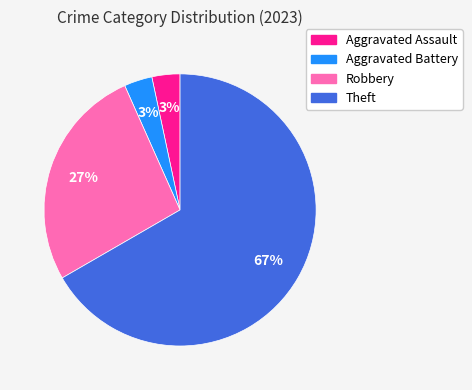

To the nearest percent, what is the average slice percentage?

25%